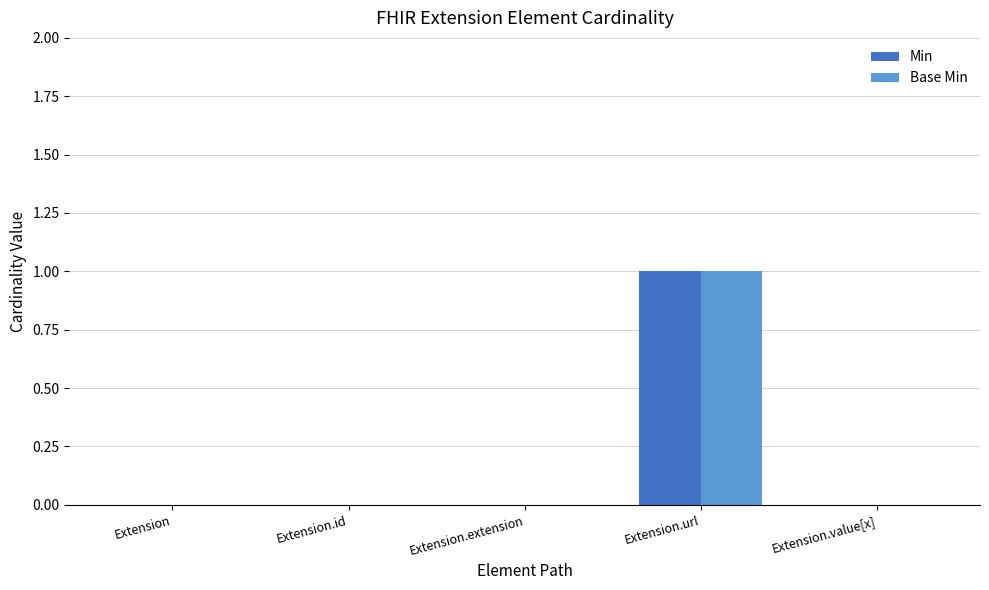

The value of Min at Extension.extension is 0. True or false?

True